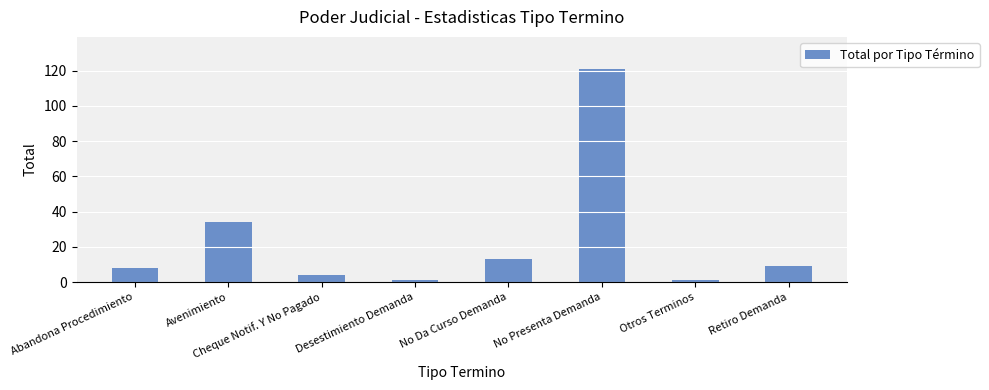

What is the greatest value displayed?

121